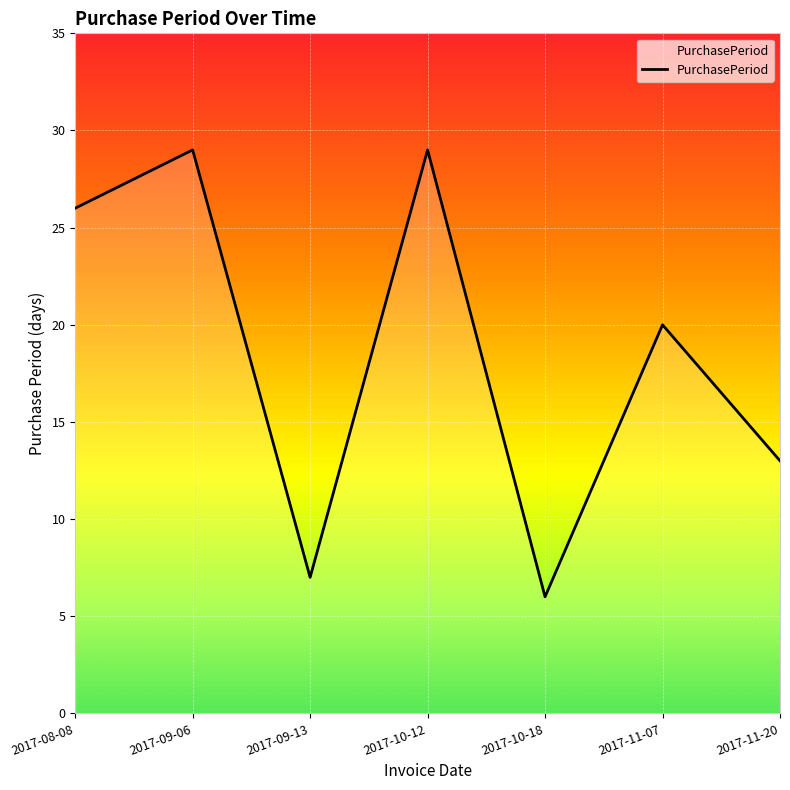

What position from the right is 2017-09-13?

5